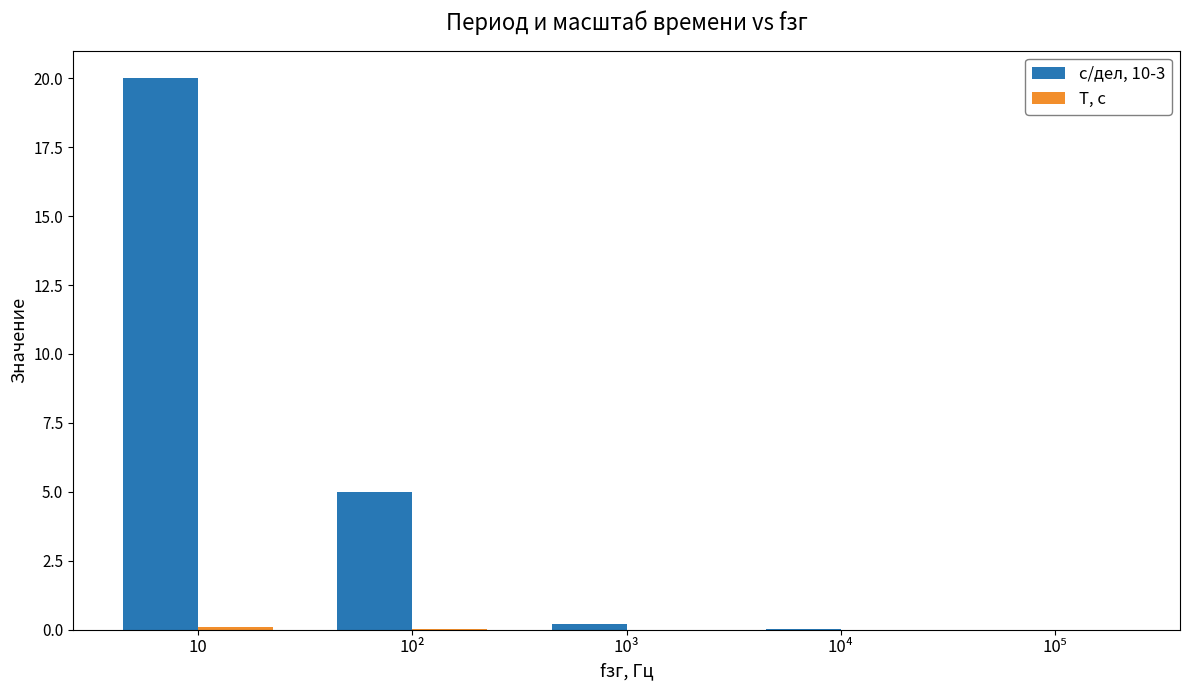

Are the bars grouped side by side (vs. stacked)?

Yes